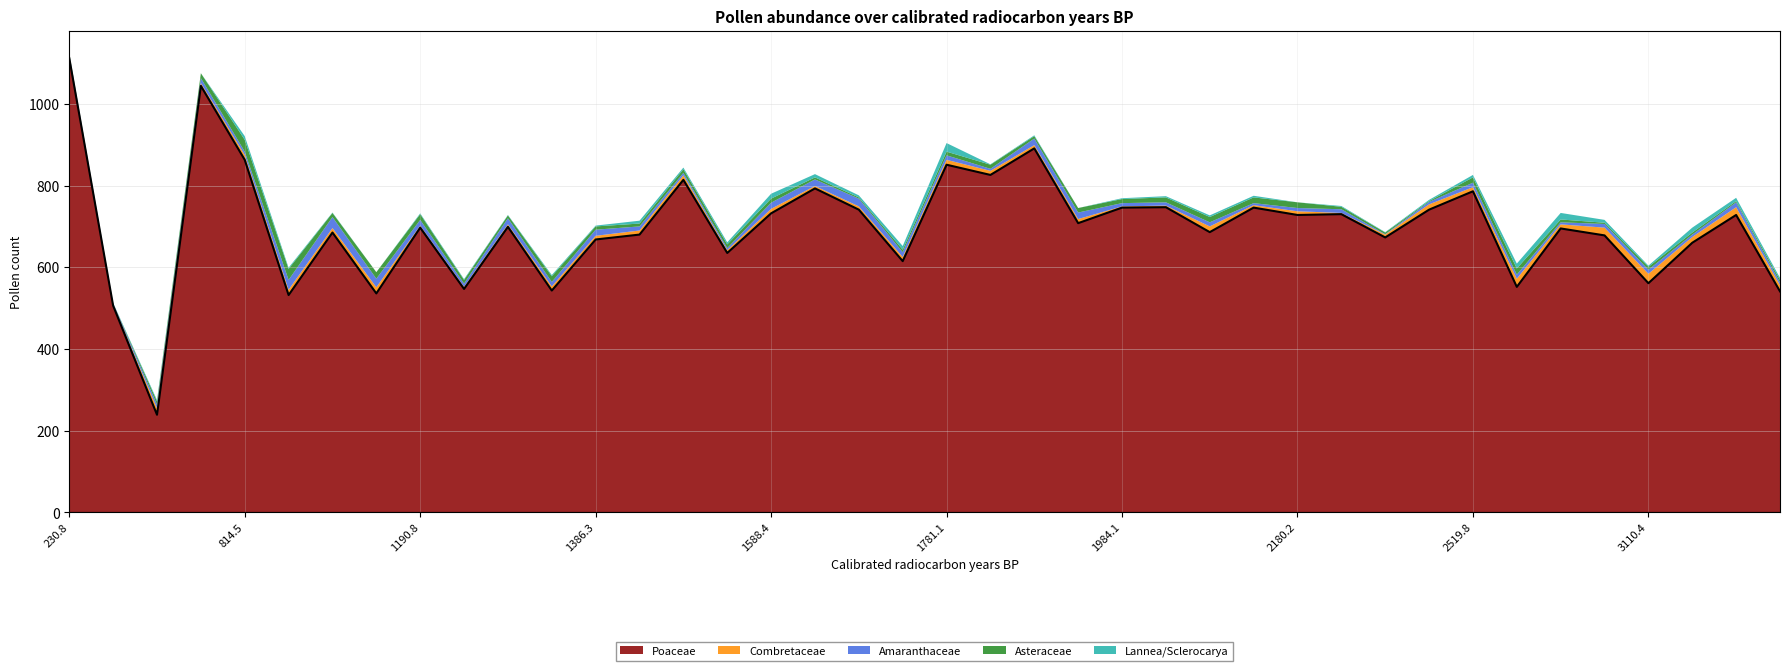

Rank the series by their maximum value, from highest to lowest.

Poaceae, Asteraceae, Amaranthaceae, Combretaceae, Lannea/Sclerocarya